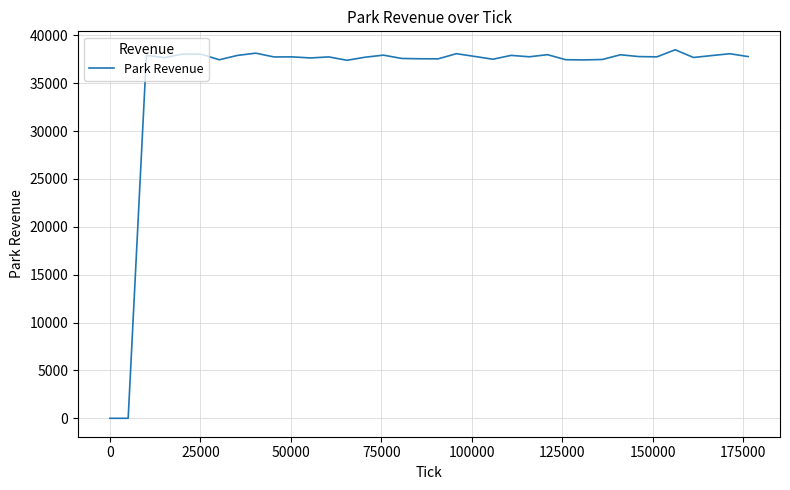

What is the average value?

35676.8